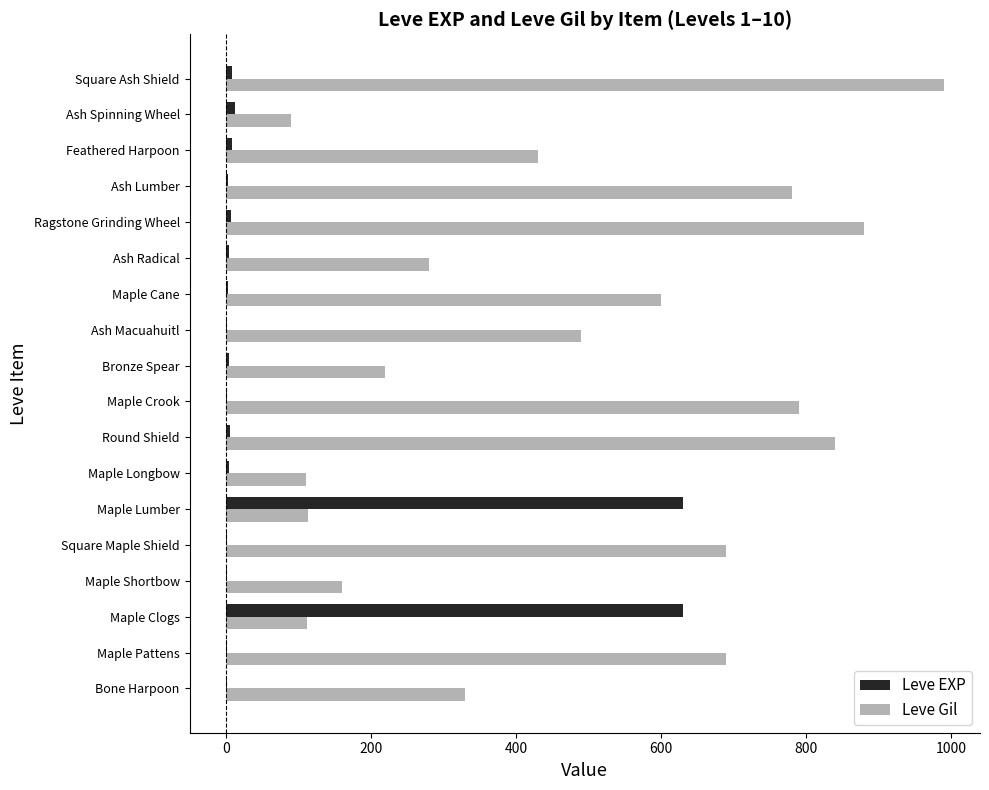

Where is Leve Gil nearest to the value 540?

Ash Macuahuitl